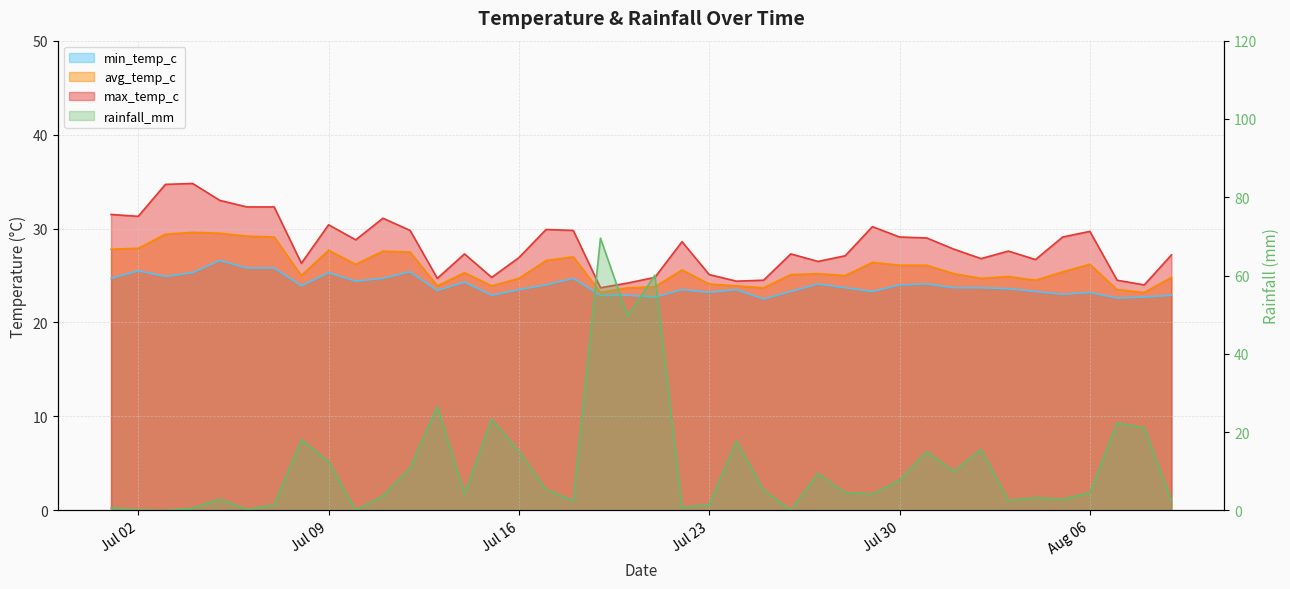

True or false: min_temp_c has a value of 23.5 at 2024-07-24.

True